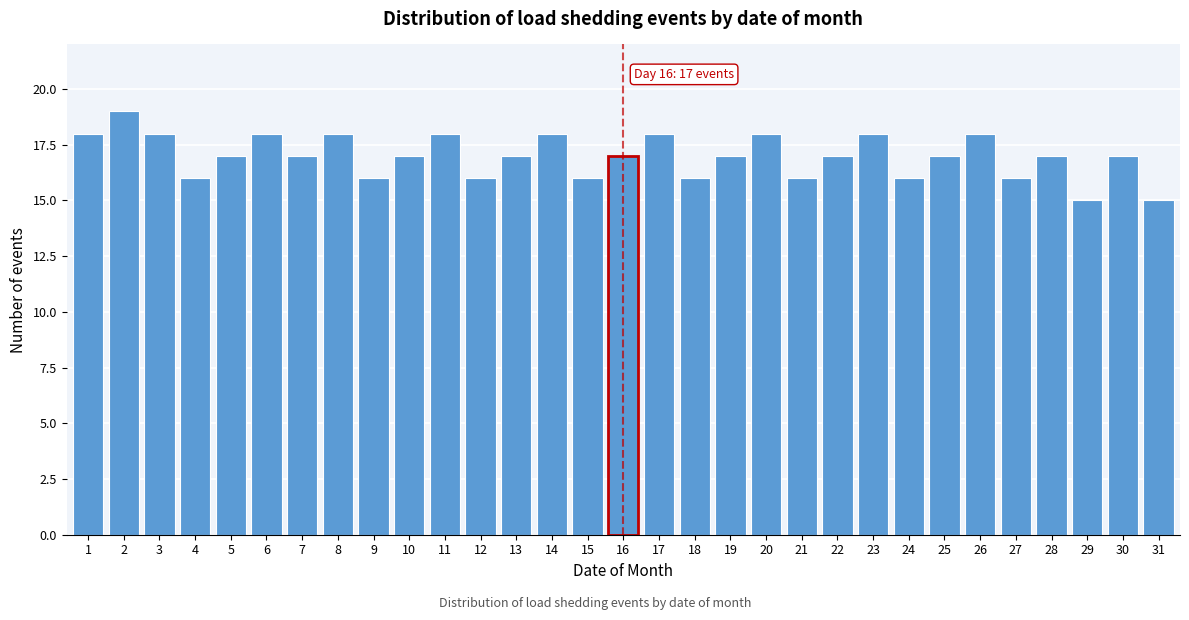

What is the ratio of the value at 4 to the value at 19?

0.9